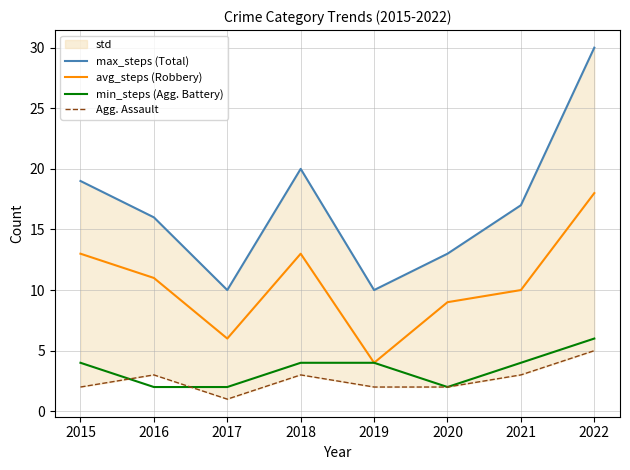

How many data points in min_steps (Agg. Battery) are above 4?

1